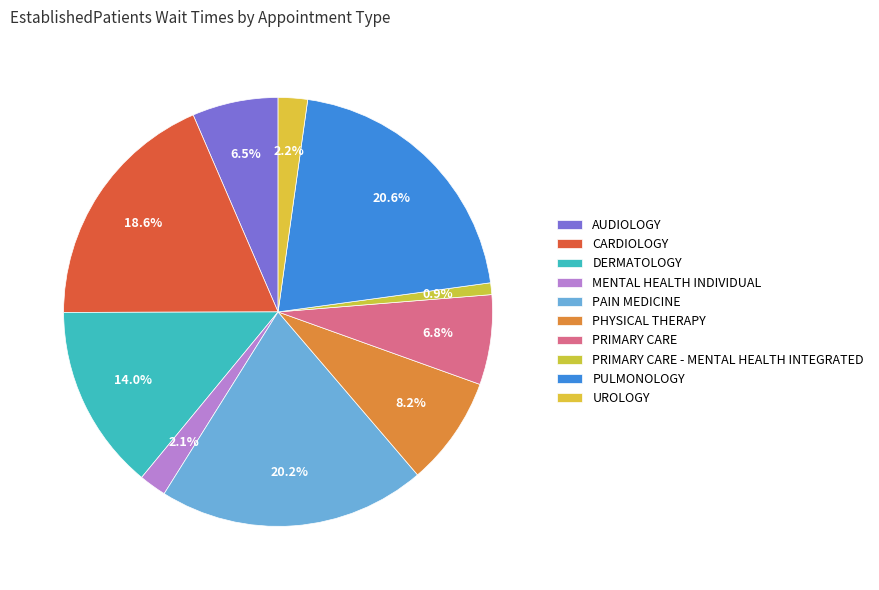

Count the number of slices in the pie.

10